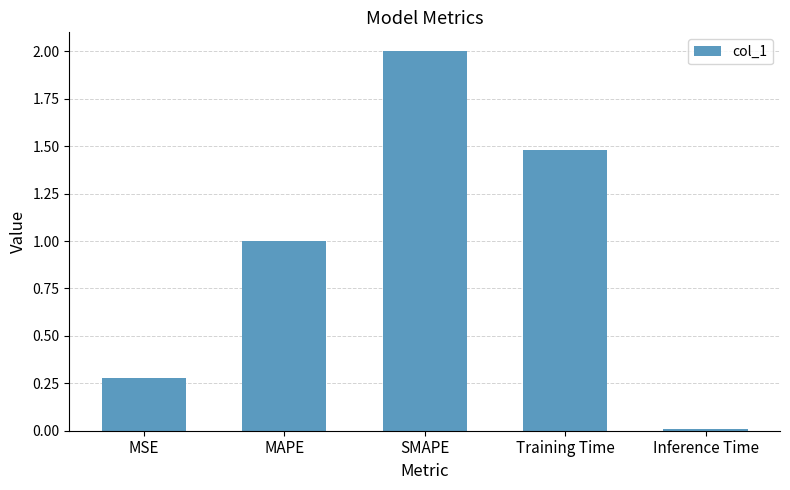

What is the label of the 1st bar from the right?

Inference Time